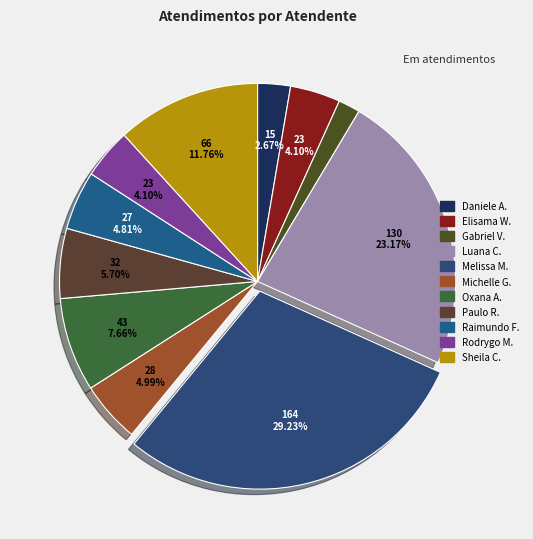

Is there any slice that represents more than half of the pie?

No